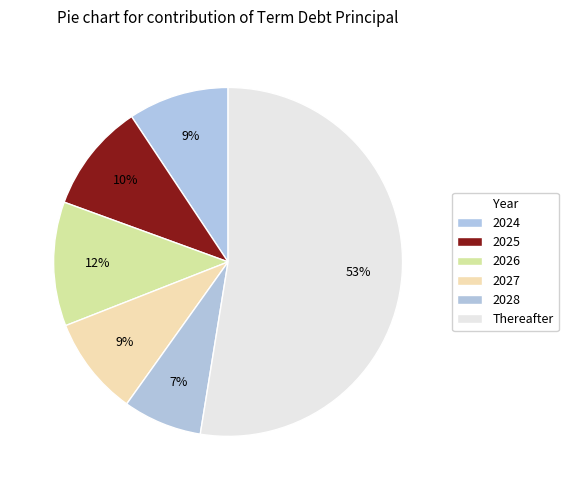

Combined, do 2024 and 2027 account for over 50%?

No